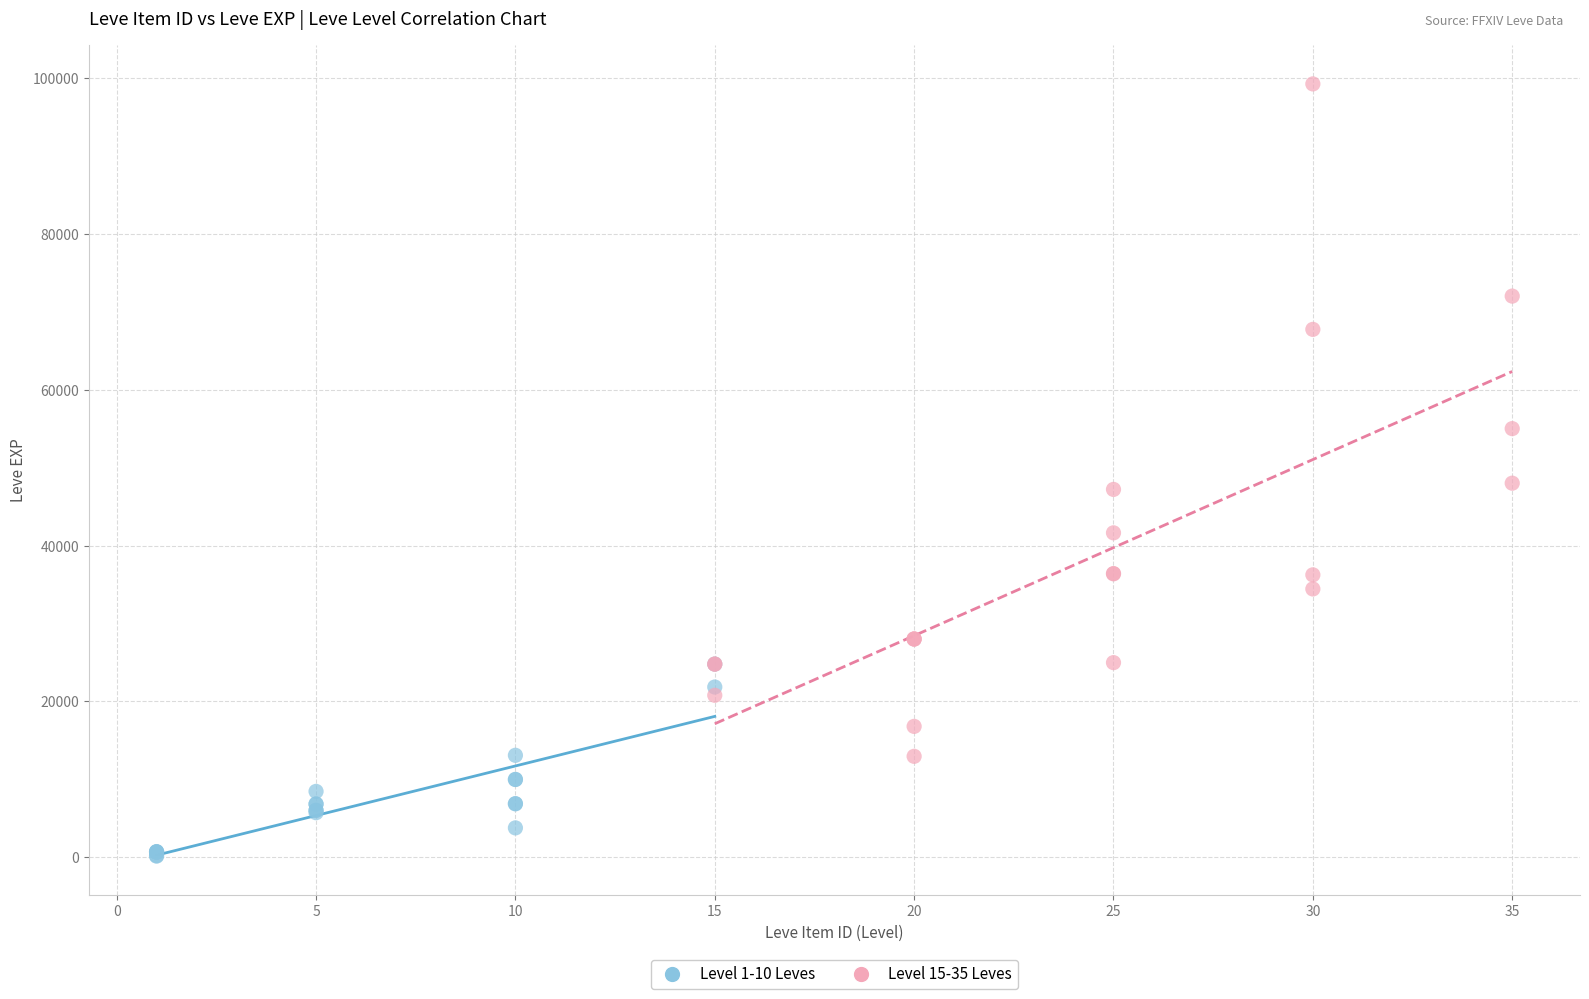

Which series reaches the maximum Y coordinate?

Level 15-35 Leves